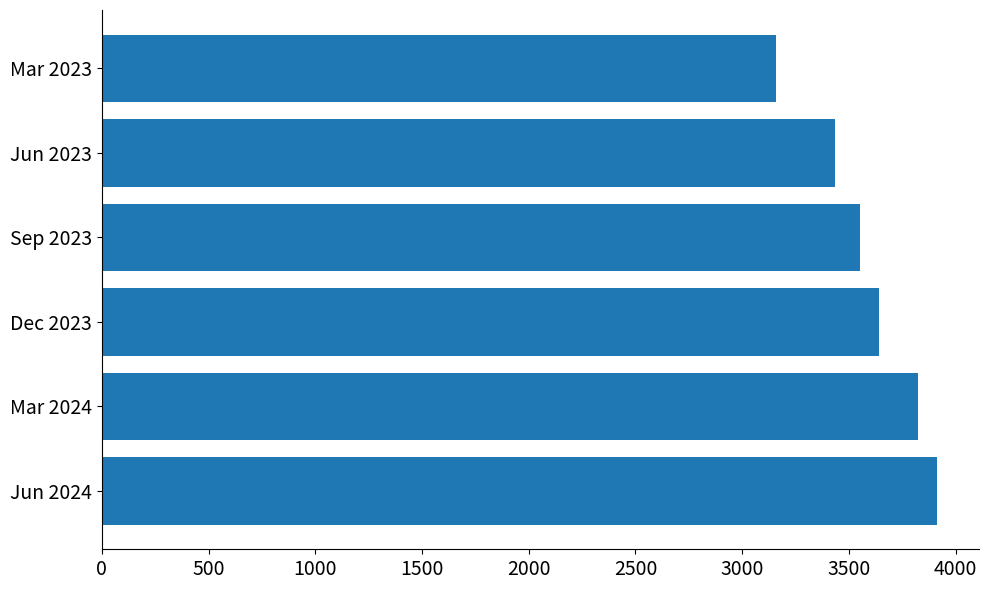

Reading bottom to top, list all the values displayed in this chart.

3912	3825	3639	3551	3437	3158